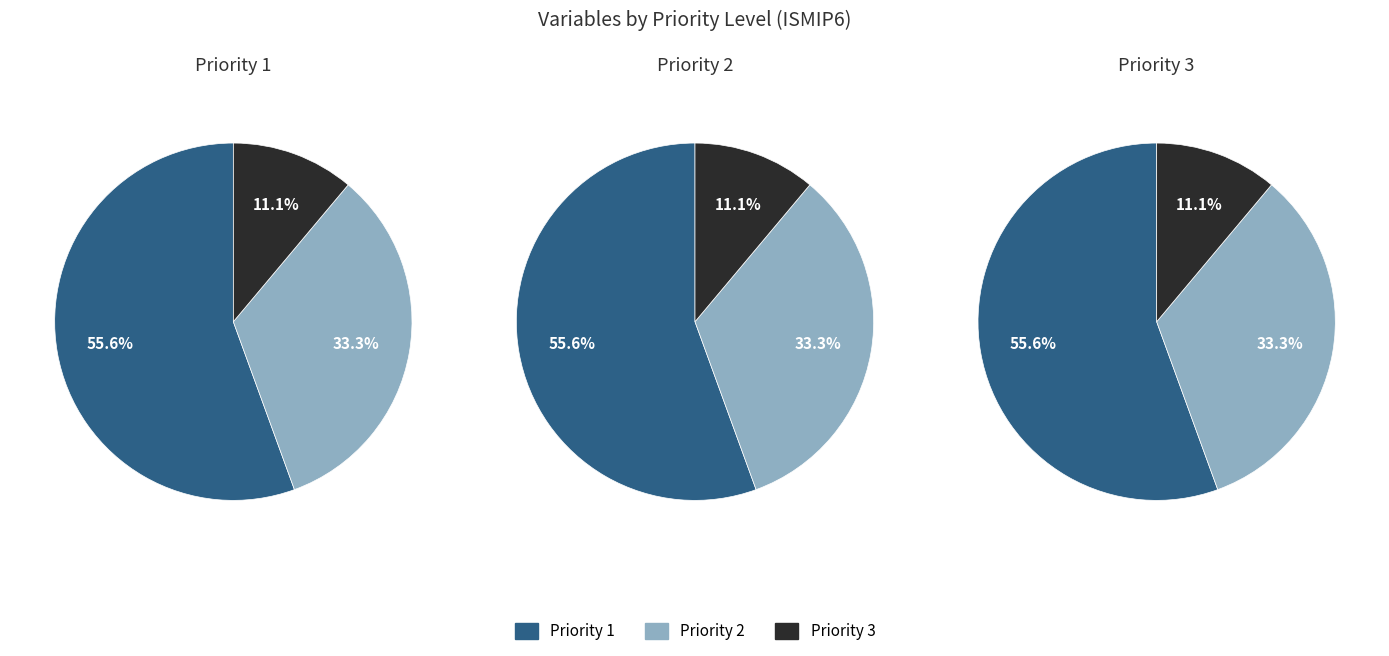

Rank the categories by value from highest to lowest.

Priority 1, Priority 2, Priority 3